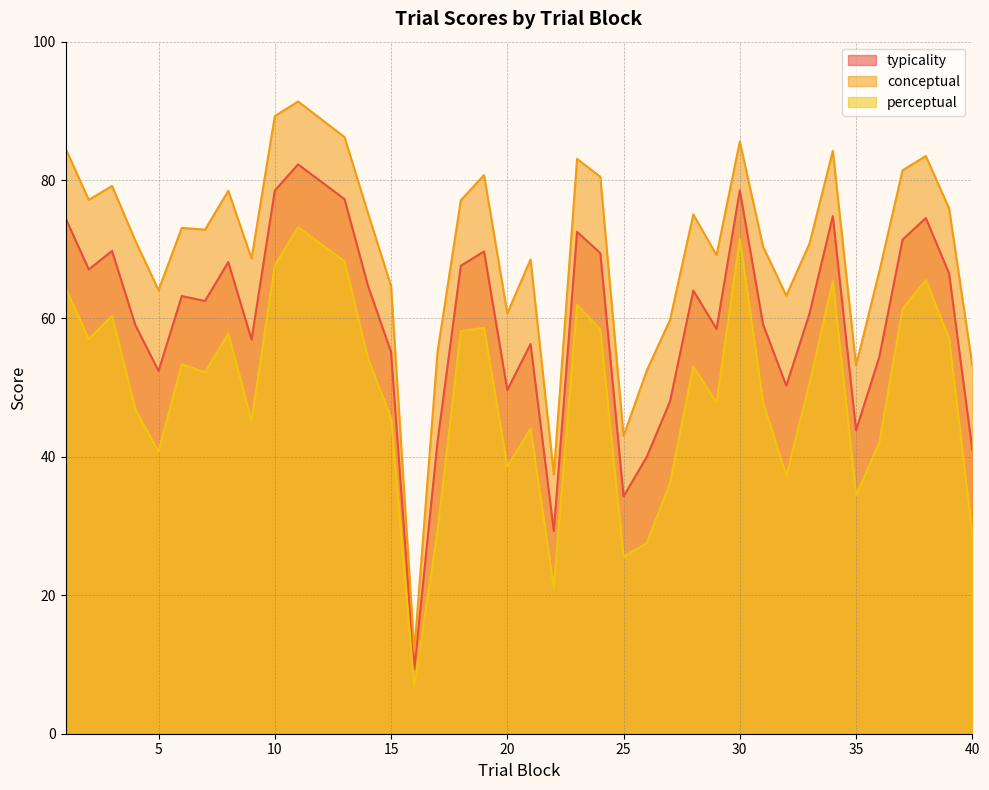

Which category has the lowest value across all series?

16